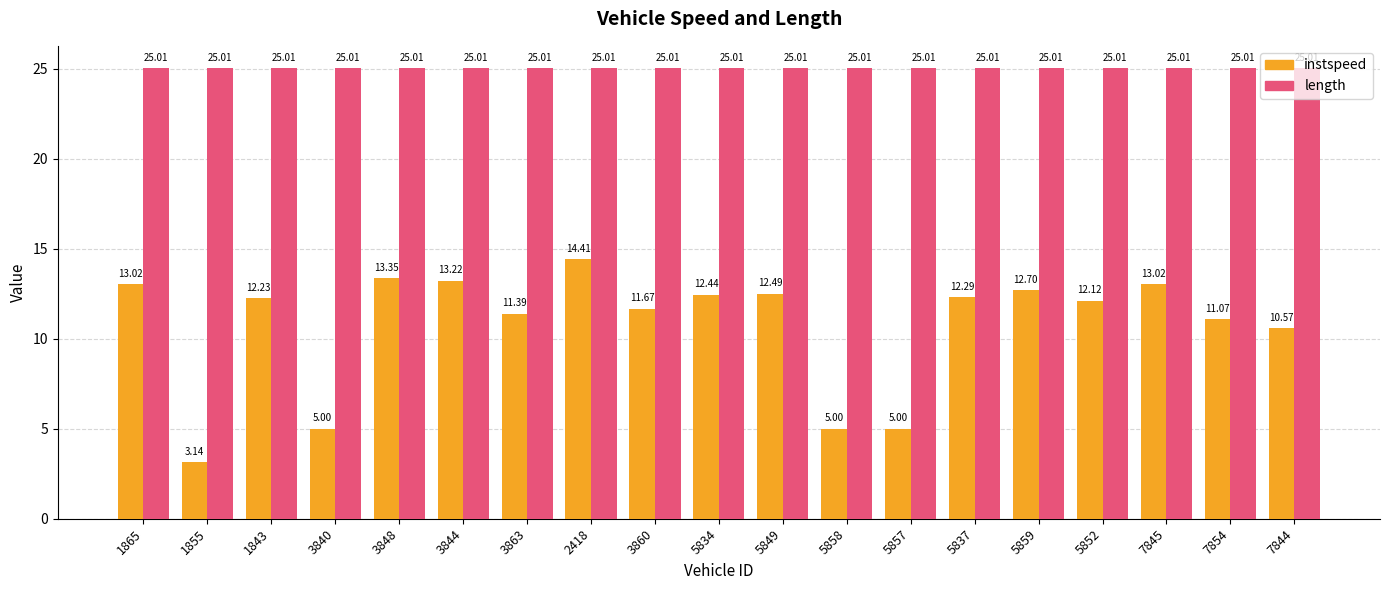

Does the chart contain any negative values?

No